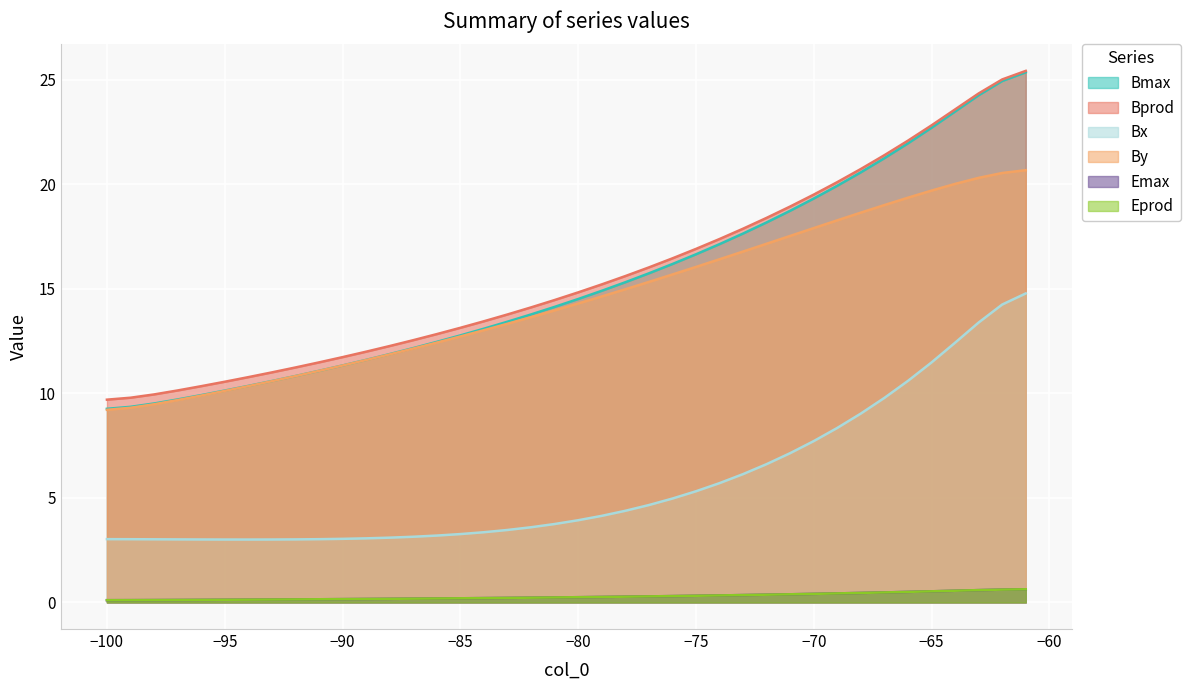

Which series has the largest range (max minus min)?

Bmax